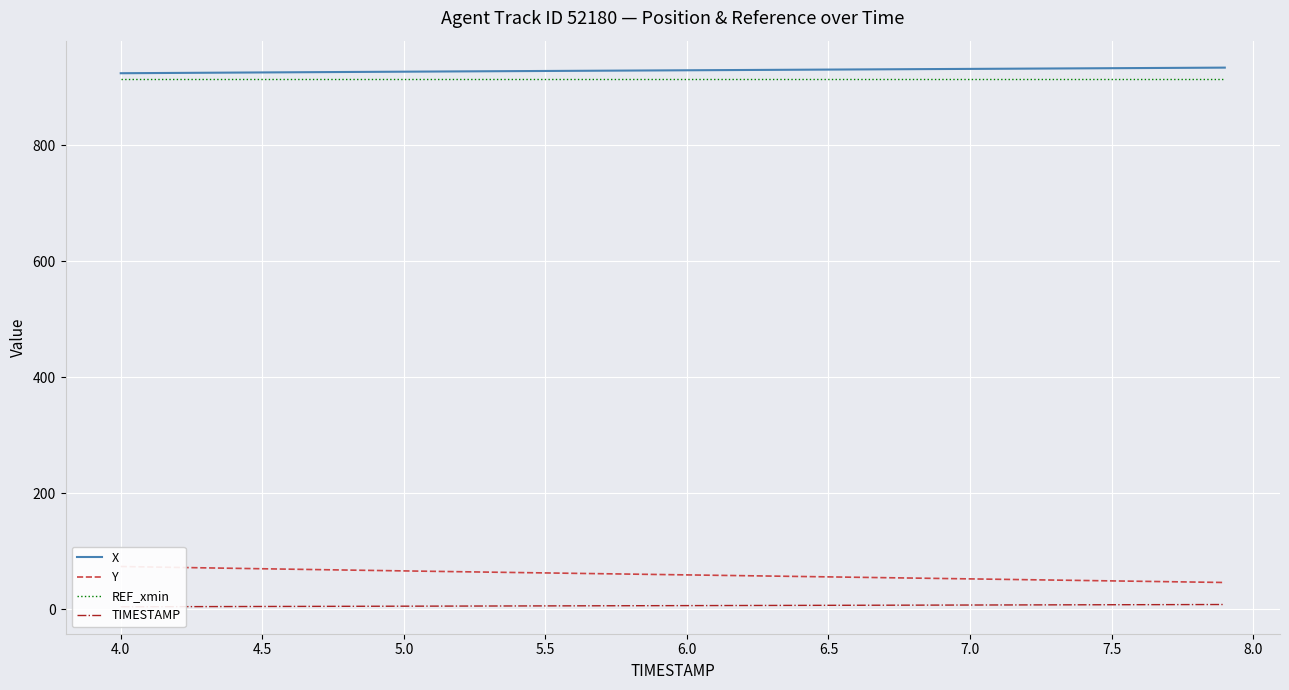

True or false: REF_xmin and X intersect in this chart.

False